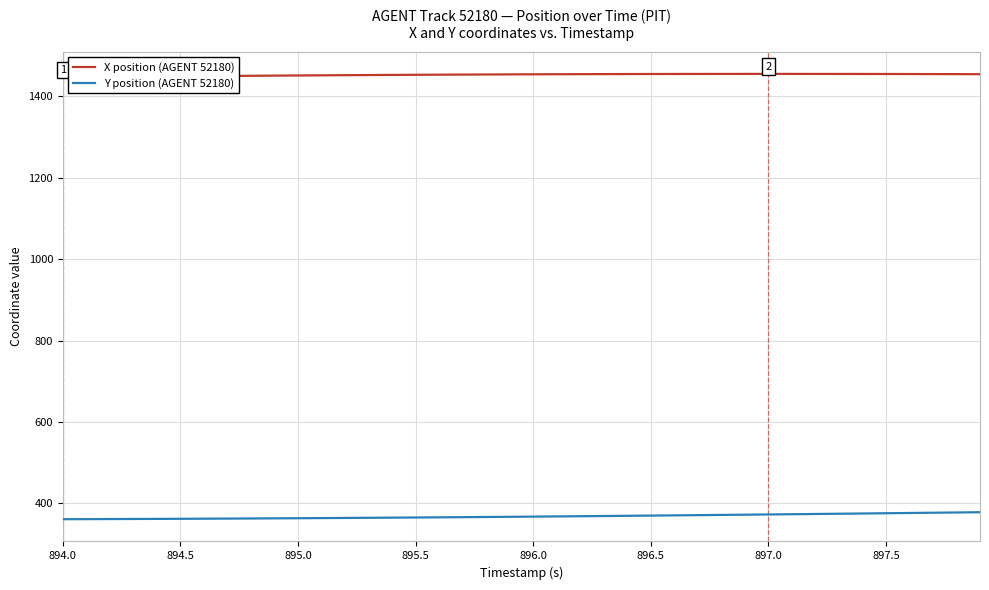

What are all the series names shown in the legend?

X position (AGENT 52180), Y position (AGENT 52180)